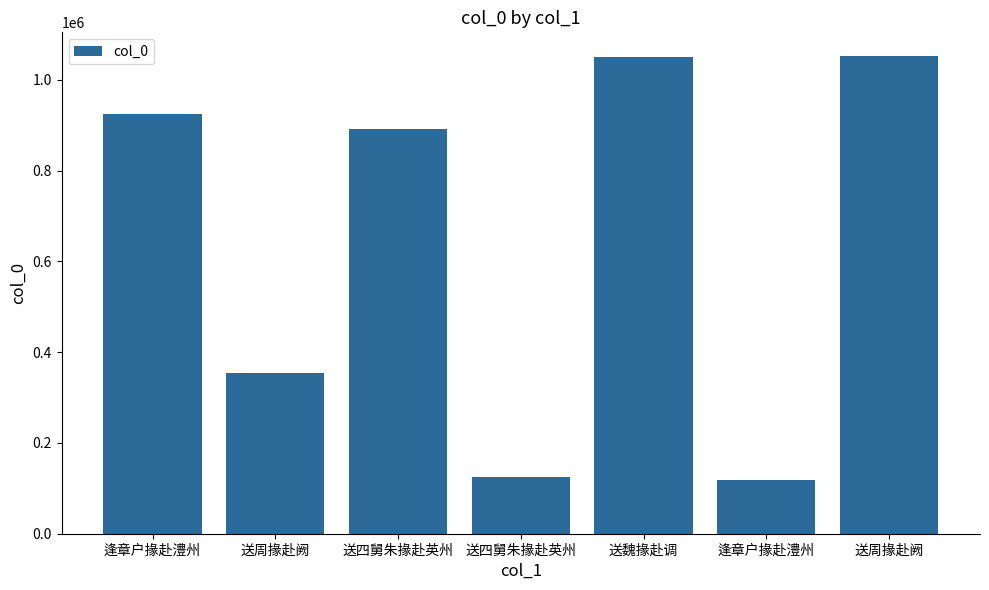

Rank the categories by value from highest to lowest.

送周掾赴阙, 送魏掾赴调, 逢章户掾赴澧州, 送四舅朱掾赴英州, 送周掾赴阙, 送四舅朱掾赴英州, 逢章户掾赴澧州